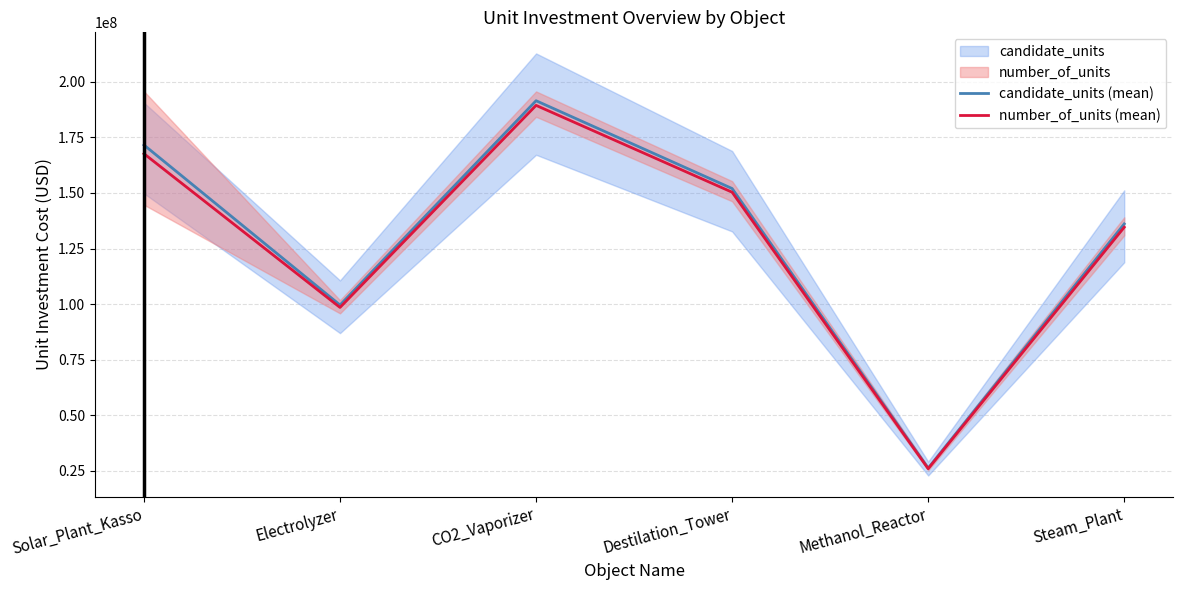

At which category does candidate_units (mean) reach its first local peak?

CO2_Vaporizer